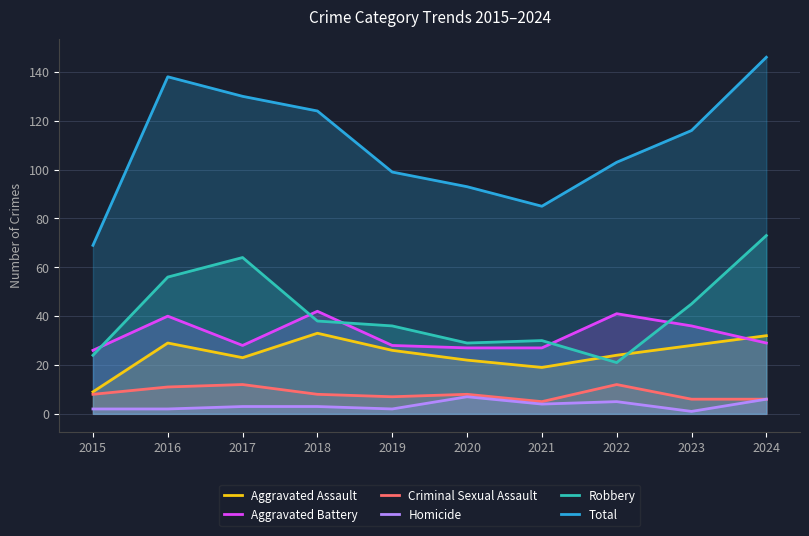

At which label is Robbery closest to 47?

2023